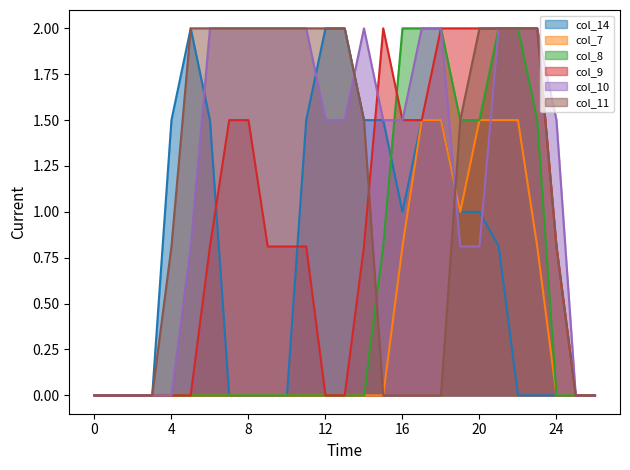

How many distinct data groups are displayed?

6